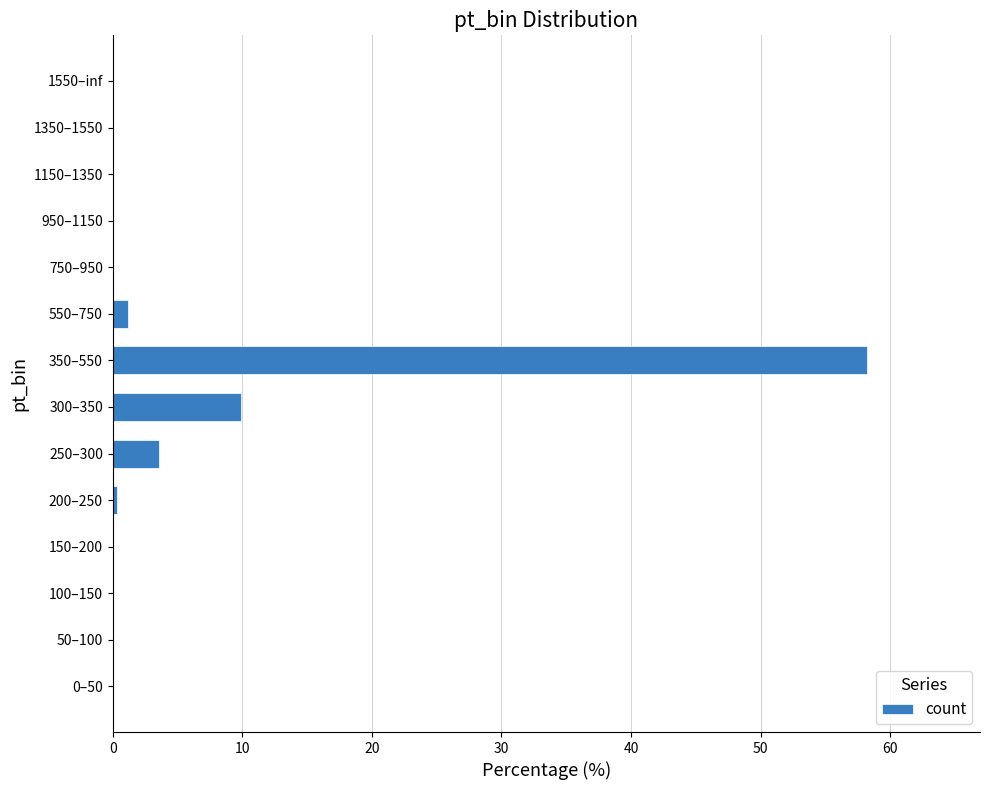

What is the change in value from 50–100 to 250–300?

+3.5